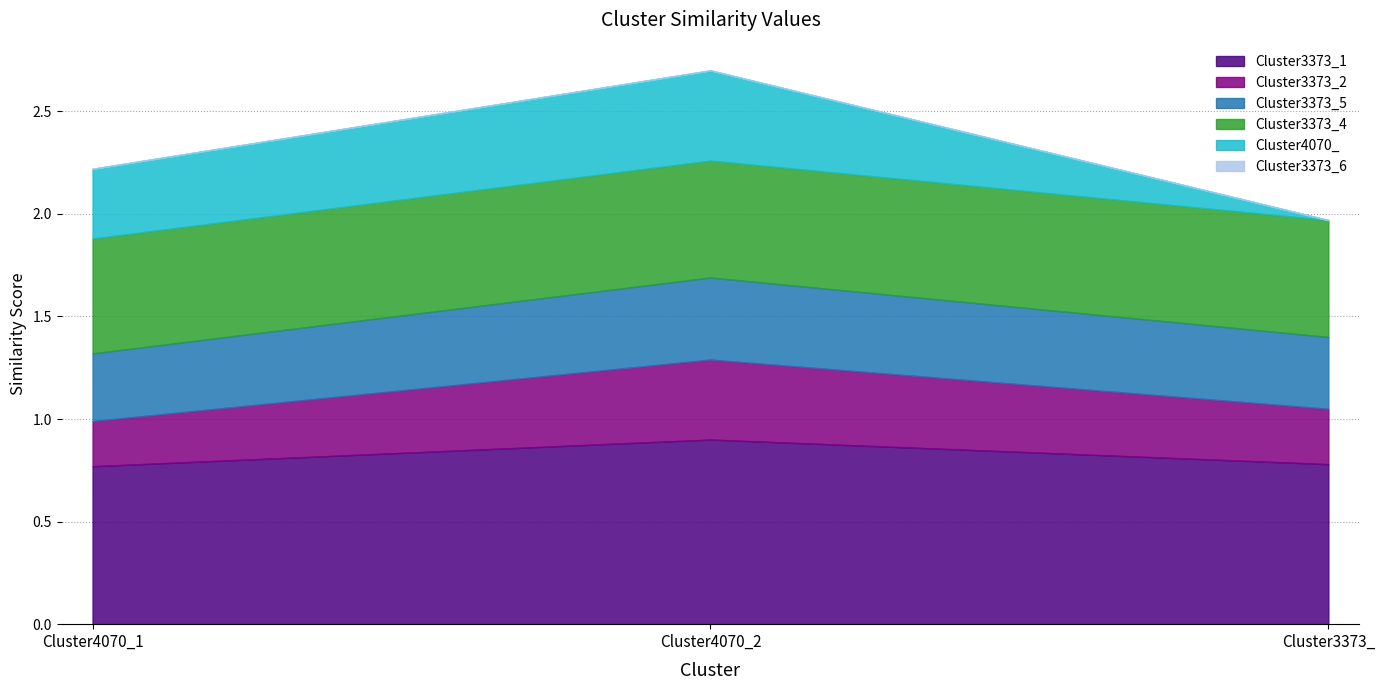

Which category has the highest value in the Cluster3373_6 series?

Cluster4070_1